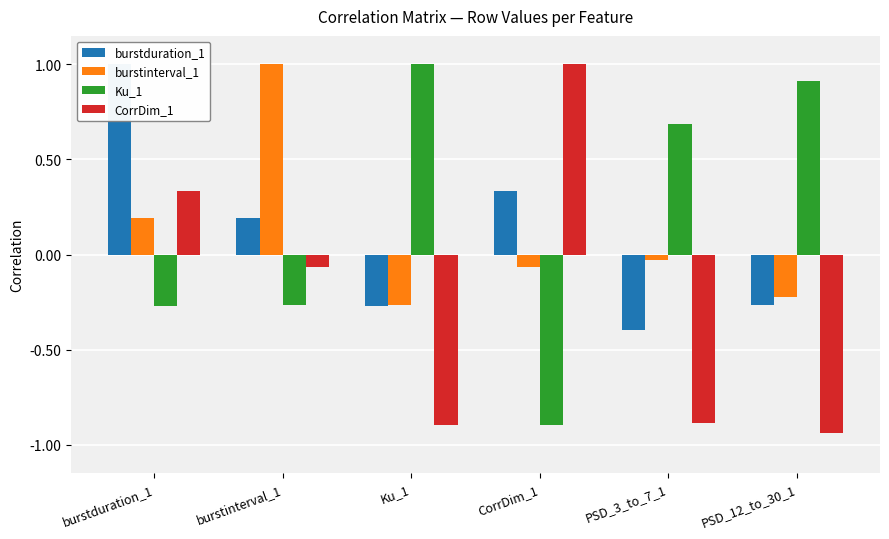

At which label does CorrDim_1 reach its minimum?

PSD_12_to_30_1